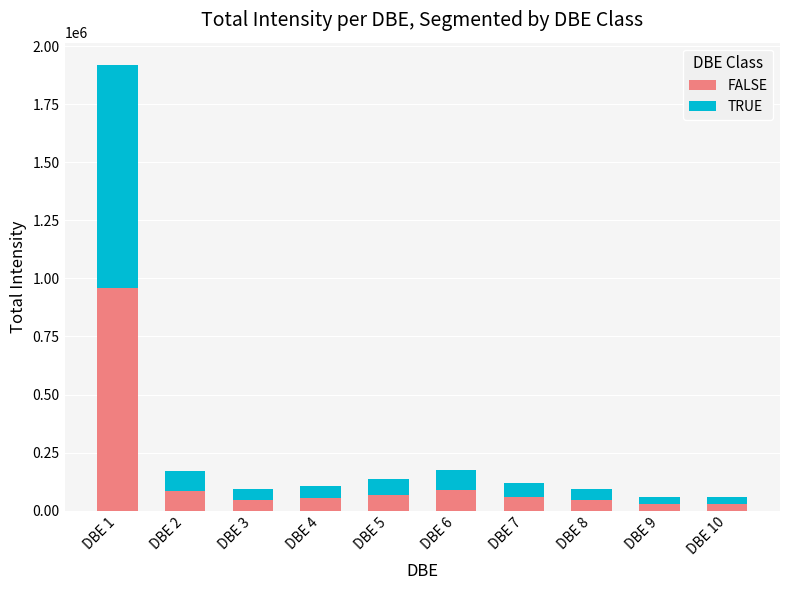

Which category has the highest value in the FALSE series?

DBE 1